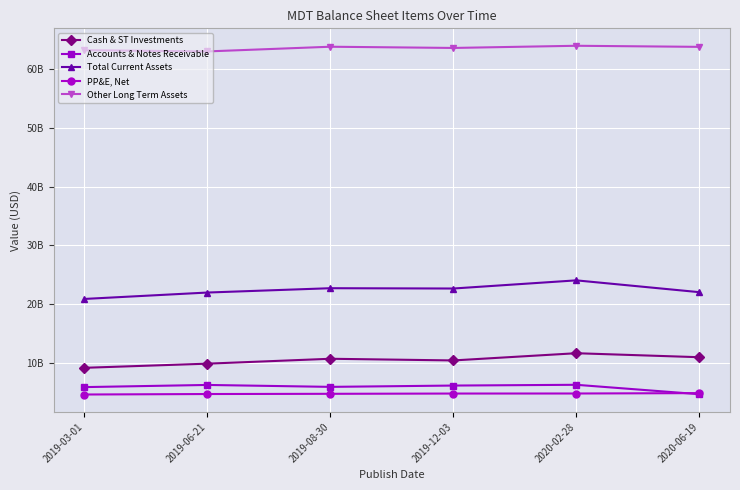

At 2019-12-03, list the series in order from largest to smallest.

Other Long Term Assets, Total Current Assets, Cash & ST Investments, Accounts & Notes Receivable, PP&E, Net